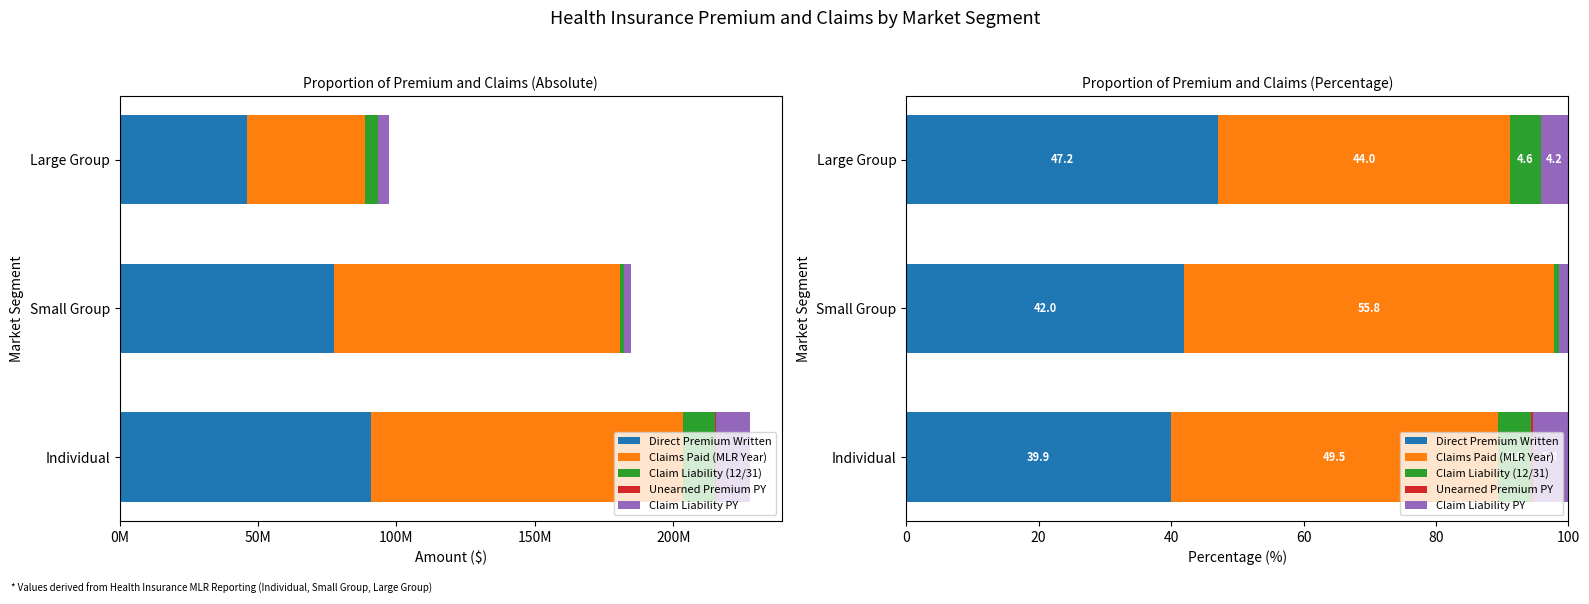

How many Unearned Premium PY values are between 0 and 1?

3